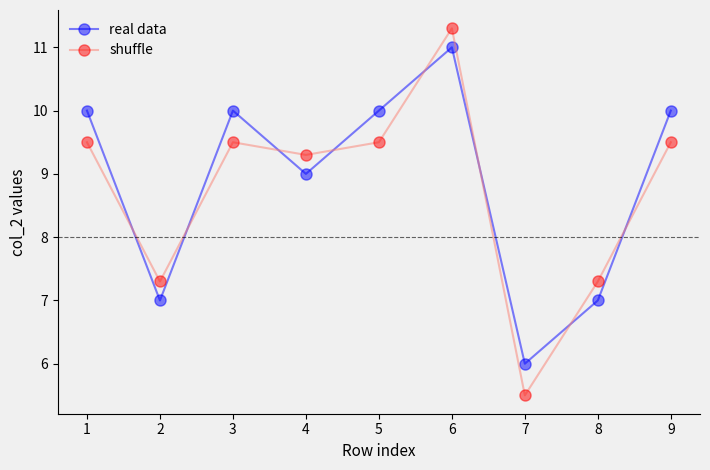

At how many categories does at least one series exceed 8?

6